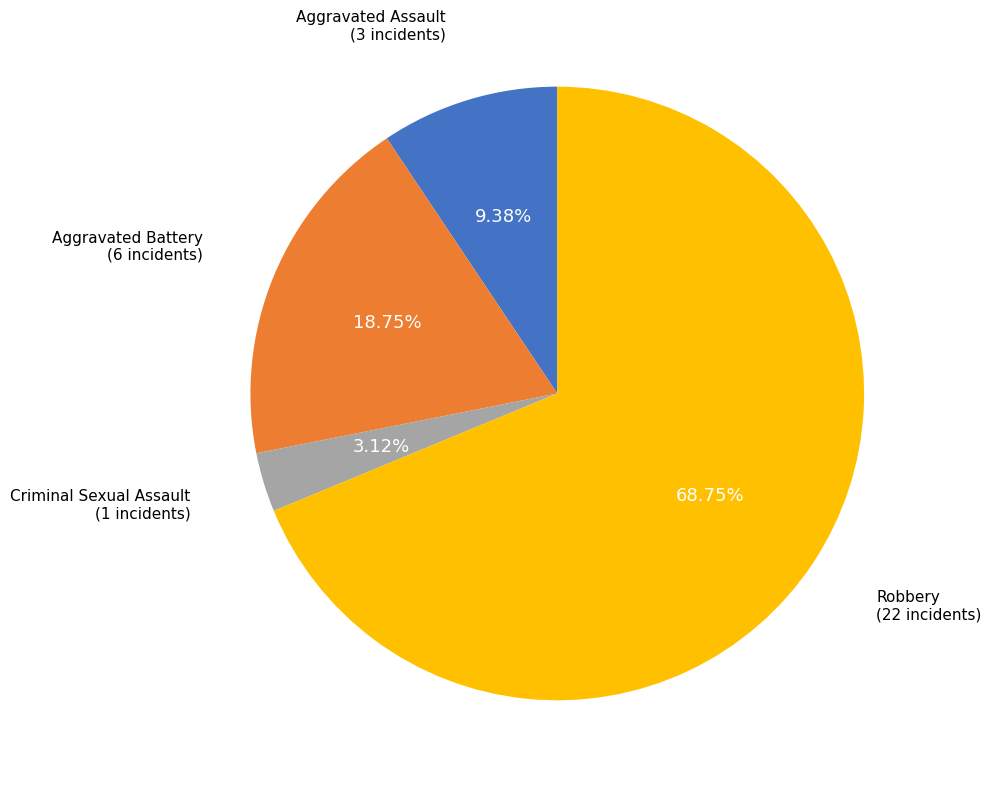

Is there any slice that represents more than half of the pie?

Yes